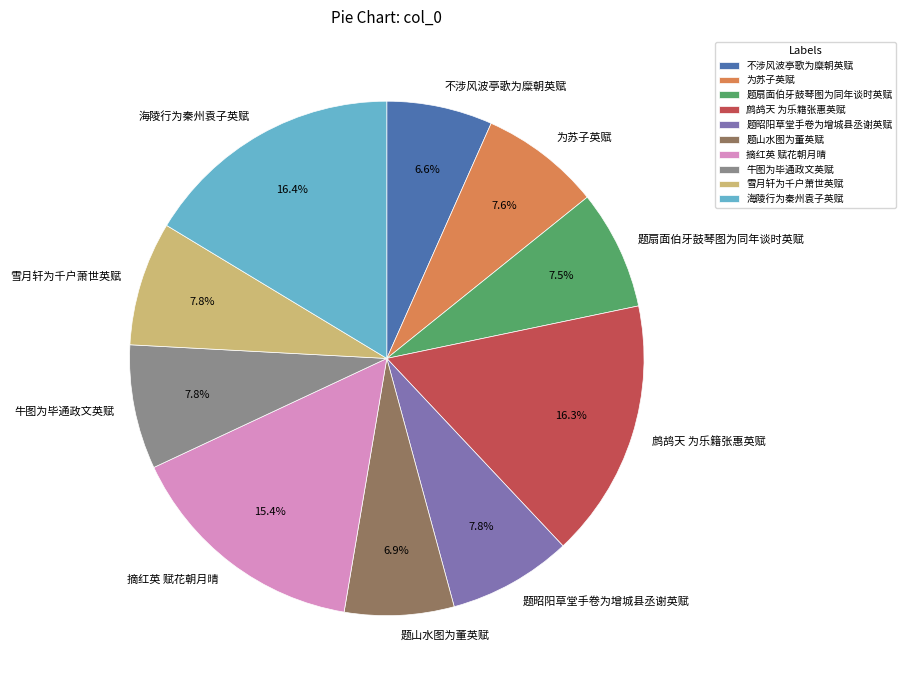

What is the ratio of the value at 题扇面伯牙鼓琴图为同年谈时英赋 to the value at 雪月轩为千户萧世英赋?

1.0